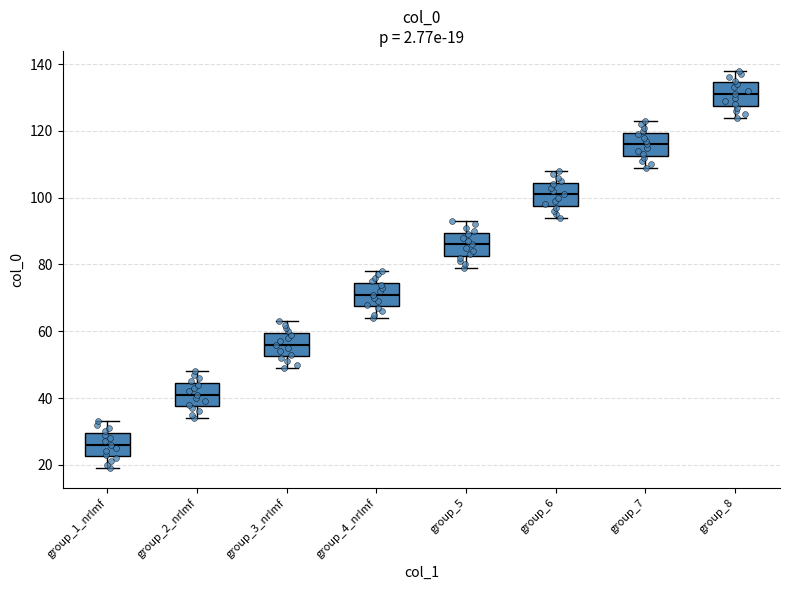

Which box has the lowest median line?

group_1_nrlmf